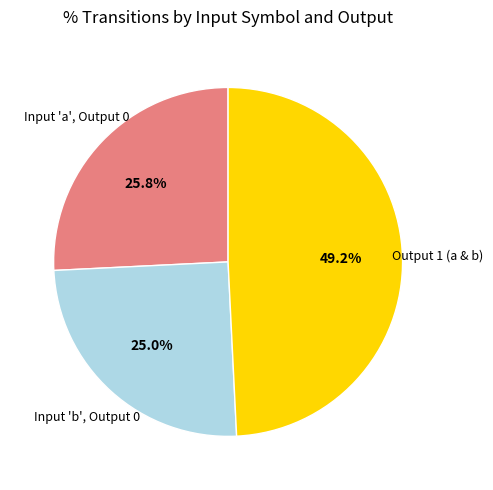

How many segments does this pie chart have?

3